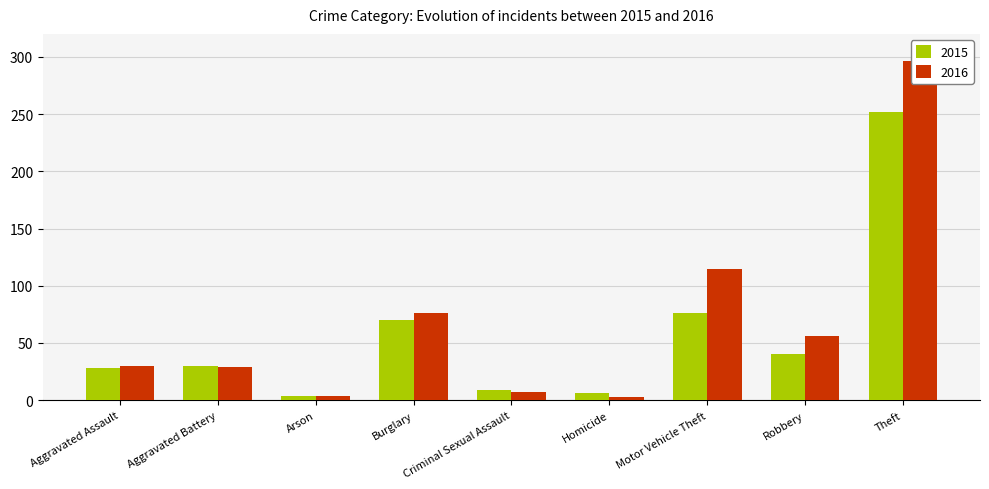

At which category is the sum across all series the highest?

Theft